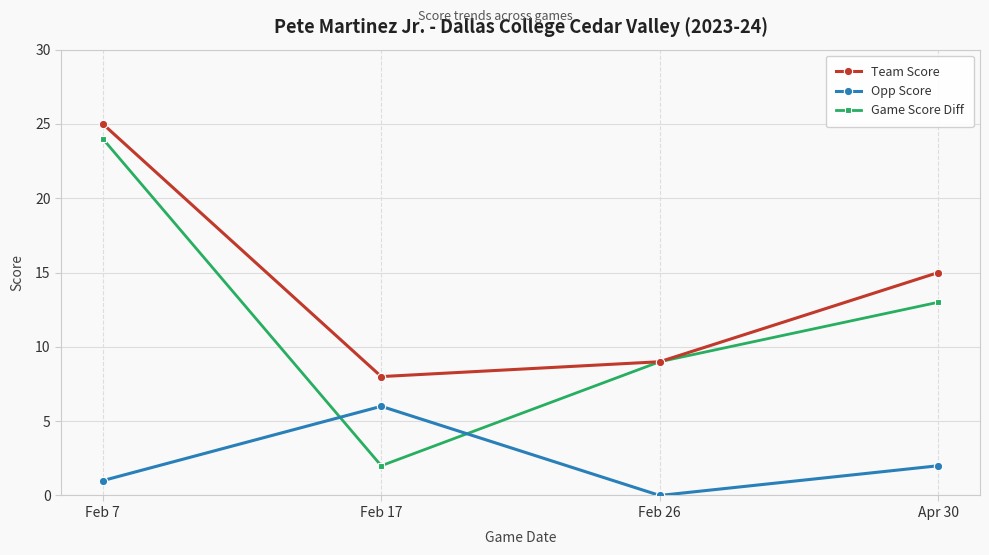

Does the chart have visible grid lines?

Yes